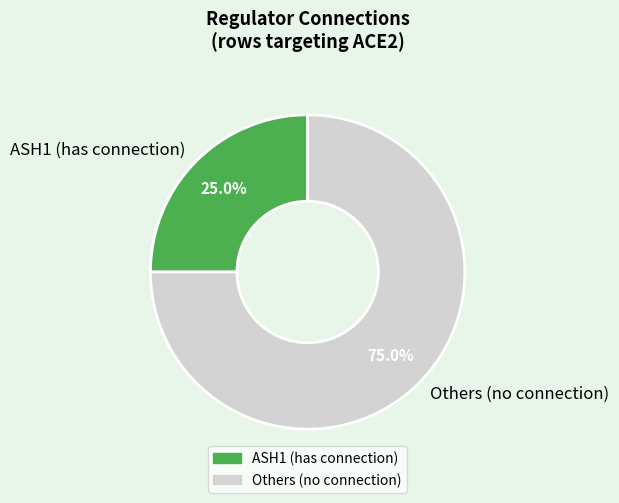

Which slice is the largest?

Others (no connection)